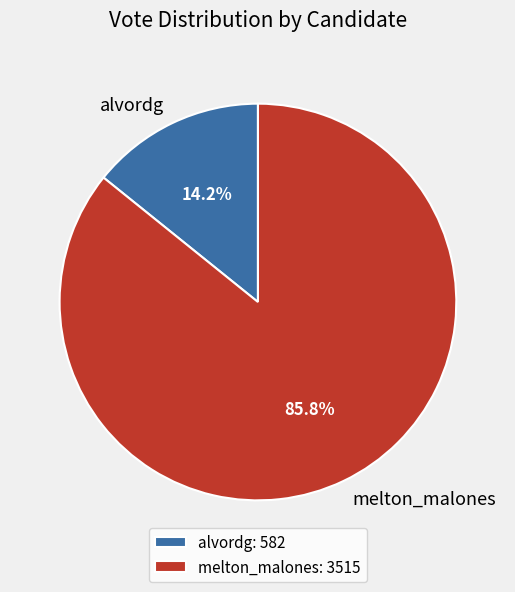

Which has a higher value, melton_malones or alvordg?

melton_malones